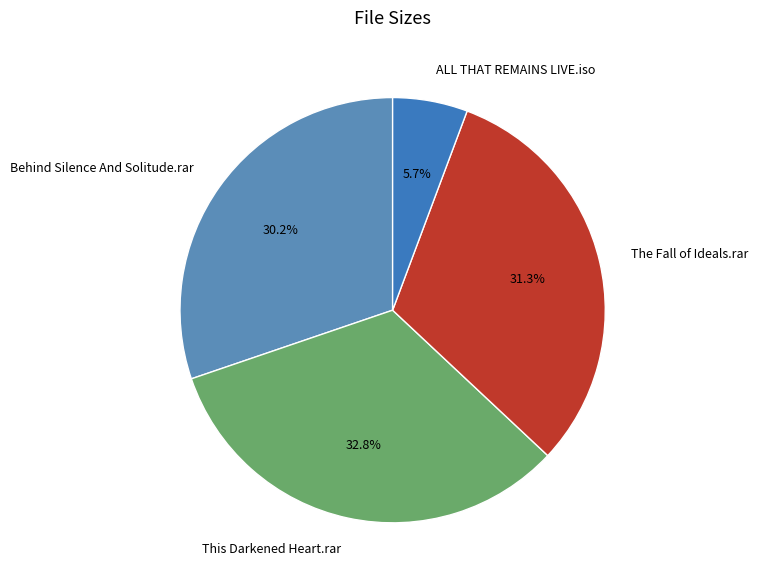

Rank the categories by value from lowest to highest.

ALL THAT REMAINS LIVE.iso, Behind Silence And Solitude.rar, The Fall of Ideals.rar, This Darkened Heart.rar